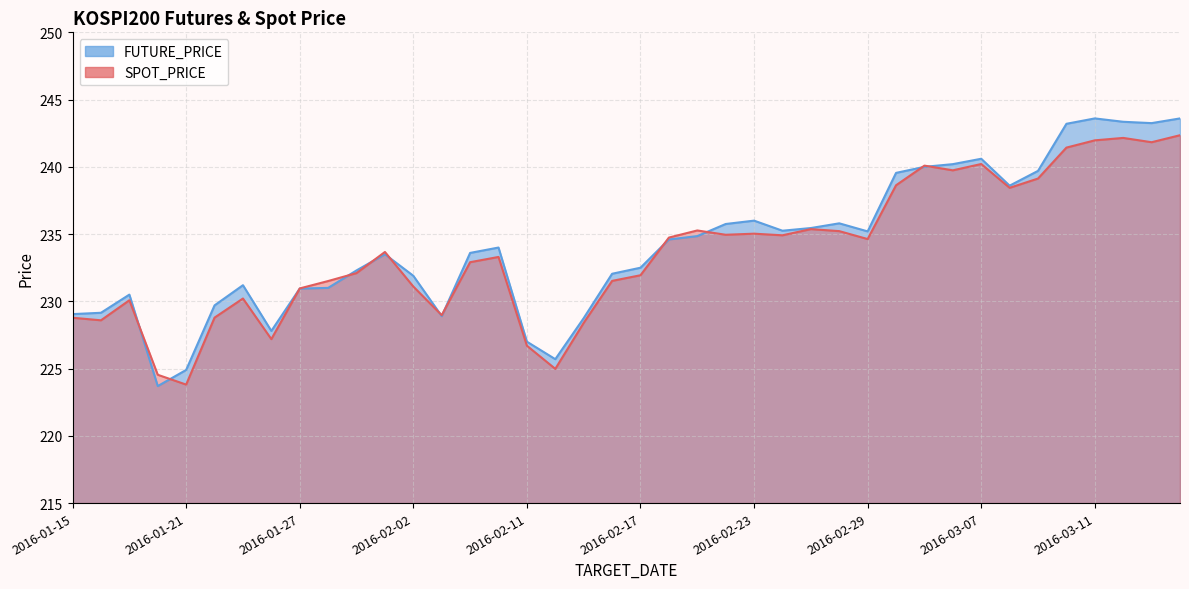

At which label does SPOT_PRICE first exceed 233?

2016-02-01